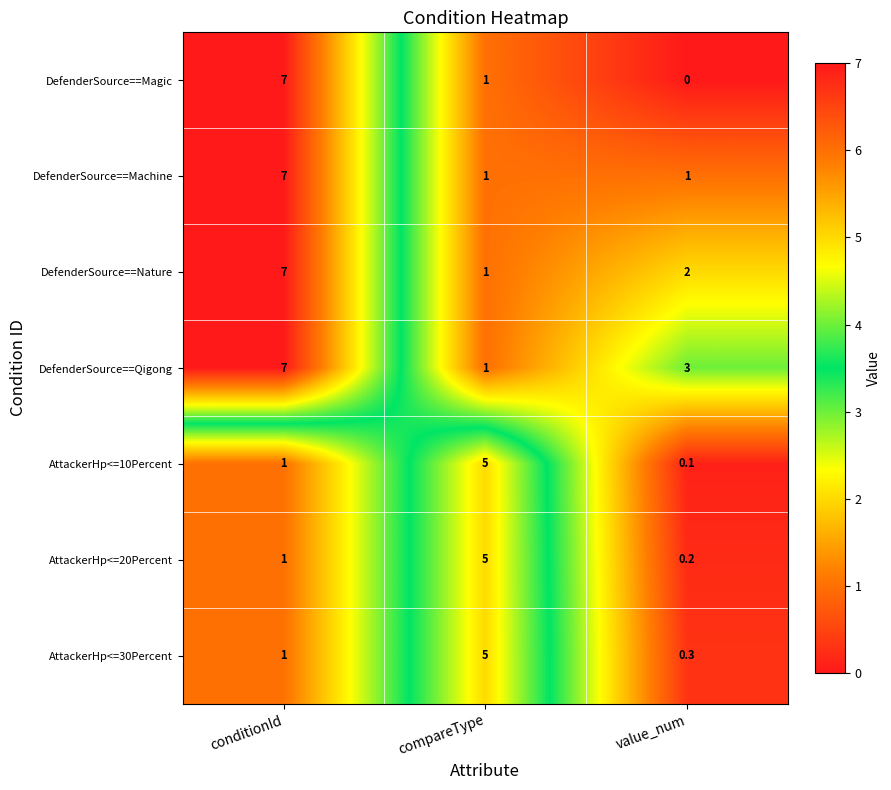

Where is AttackerHp<=20Percent nearest to the value 2?

conditionId